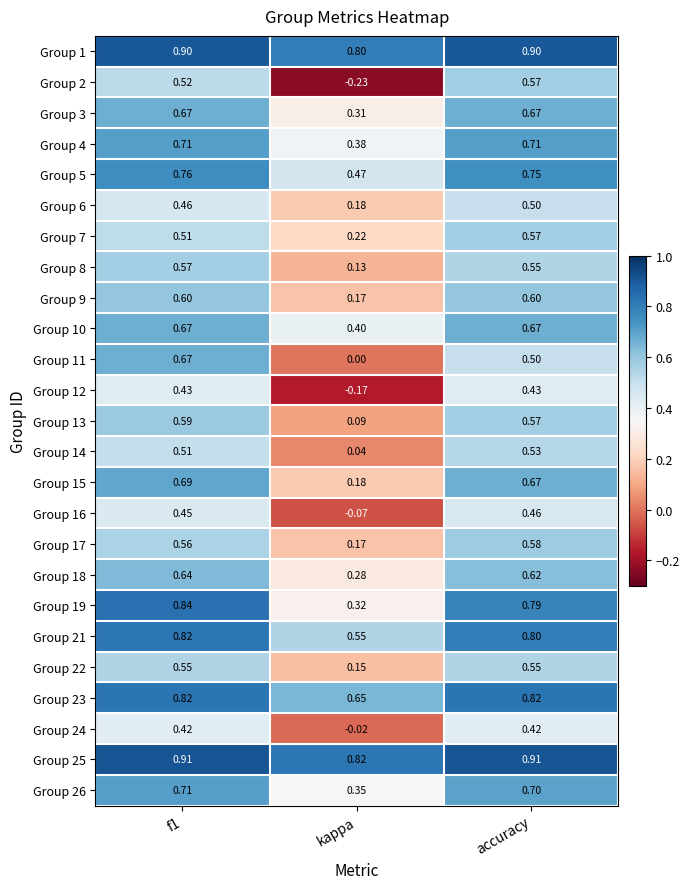

Which label corresponds to the smallest value in the chart?

kappa